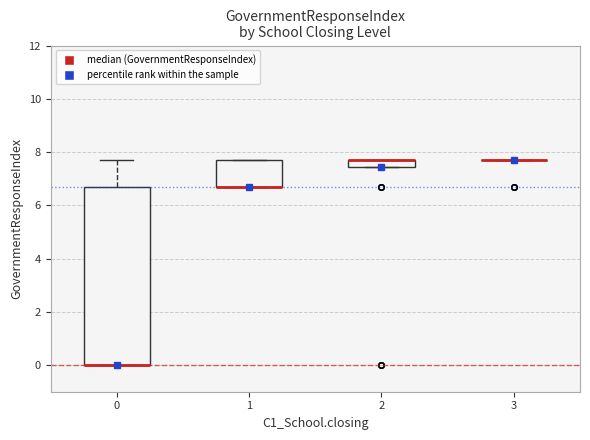

Where is the upper edge of the box at x = 0 on the y-axis? The values are not printed on the chart, so give them approximately, as read against the axis.

6.6